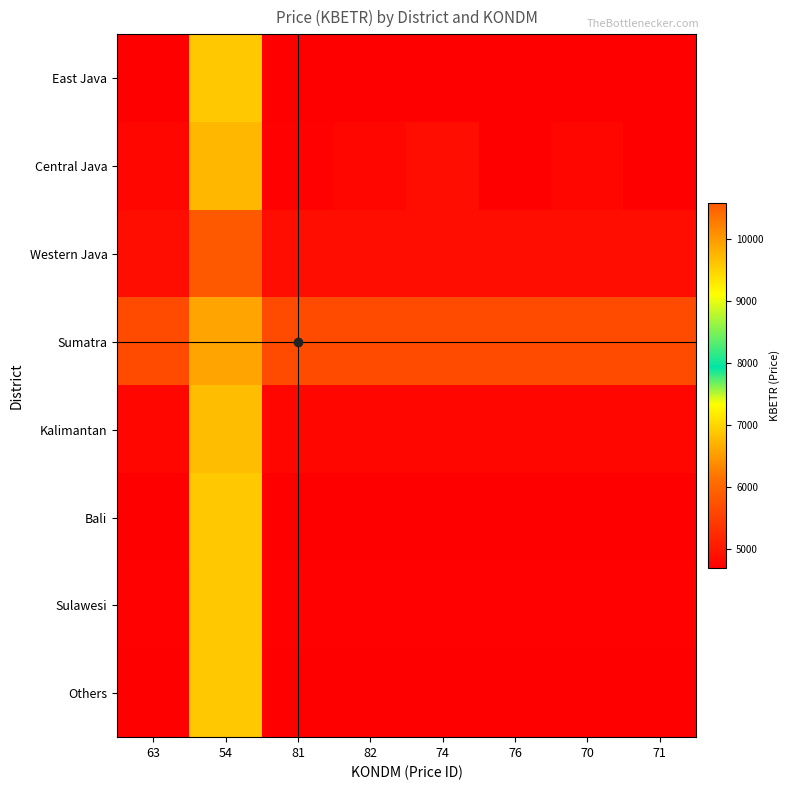

Reading left to right, list all the values displayed in this chart.

East Java: 63=4687.2	54=9587.5	81=4687.2	82=4687.2	74=4687.2	76=4687.2	70=4687.2	71=4687.2
Central Java: 63=4777.9	54=9746.1	81=4732.5	82=4777.9	74=4868.5	76=4687.2	70=4777.9	71=4687.2
Western Java: 63=4868.5	54=10589.3	81=4868.5	82=4868.5	74=4868.5	76=4868.5	70=4868.5	71=4868.5
Sumatra: 63=5666.4	54=9913.9	81=5666.4	82=5666.4	74=5666.4	76=5666.4	70=5666.4	71=5666.4
Kalimantan: 63=4777.9	54=9700.8	81=4777.9	82=4777.9	74=4777.9	76=4777.9	70=4777.9	71=4777.9
Bali: 63=4687.2	54=9587.5	81=4687.2	82=4687.2	74=4687.2	76=4687.2	70=4687.2	71=4687.2
Sulawesi: 63=4732.5	54=9587.5	81=4732.5	82=4732.5	74=4732.5	76=4732.5	70=4732.5	71=4732.5
Others: 63=4687.2	54=9587.5	81=4687.2	82=4687.2	74=4687.2	76=4687.2	70=4687.2	71=4687.2